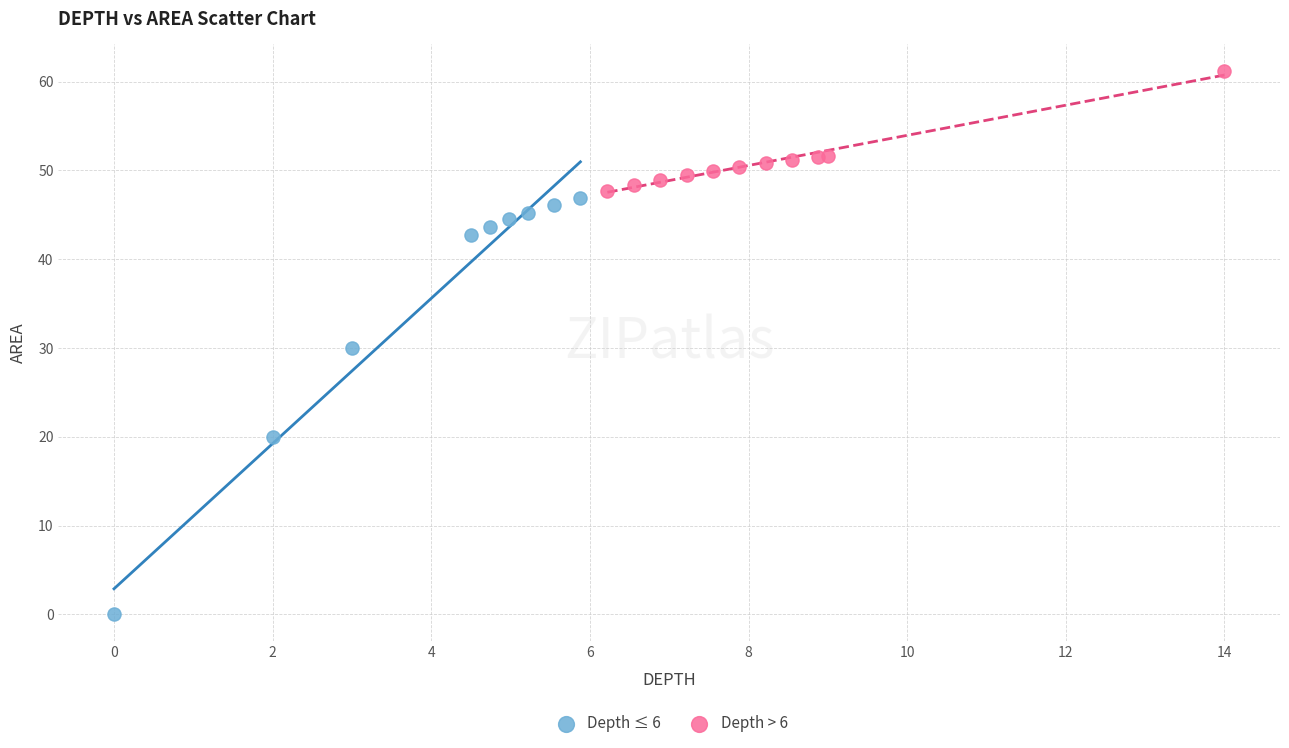

Which series has the largest Y range (max minus min)?

Depth ≤ 6